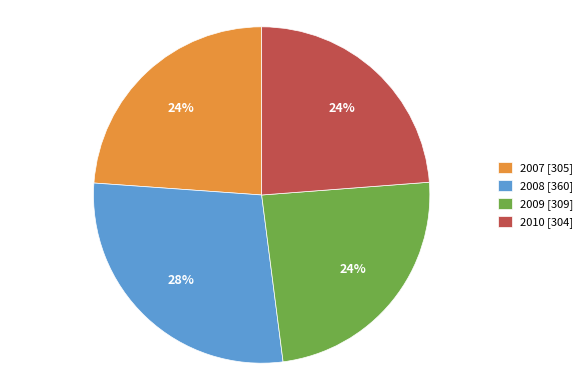

How many slices are in this pie chart?

4